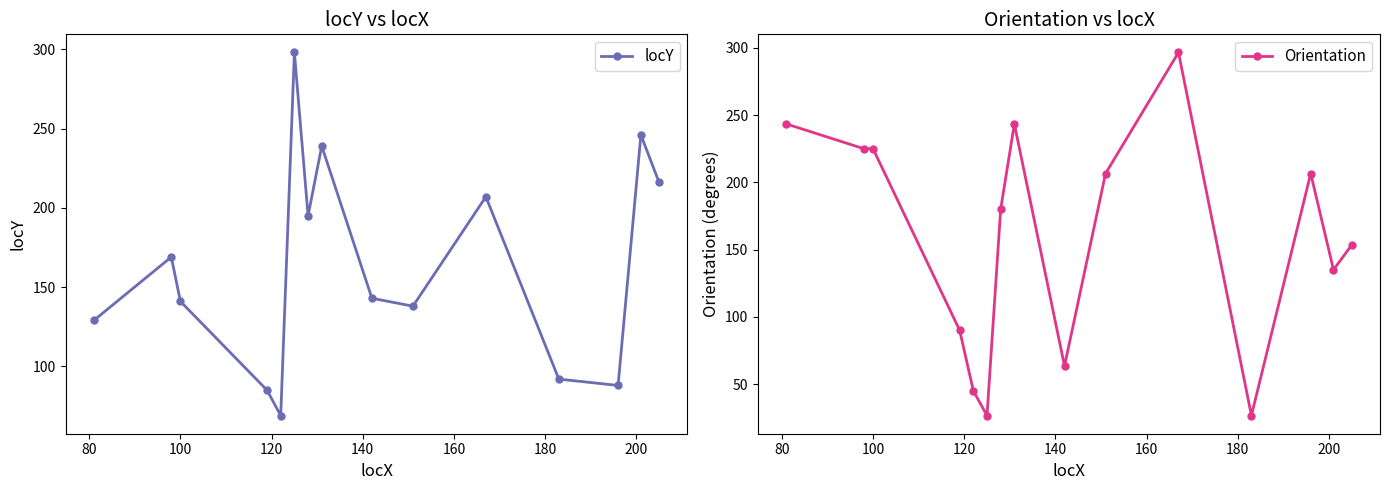

True or false: locY has more than 0 interior local peaks.

True